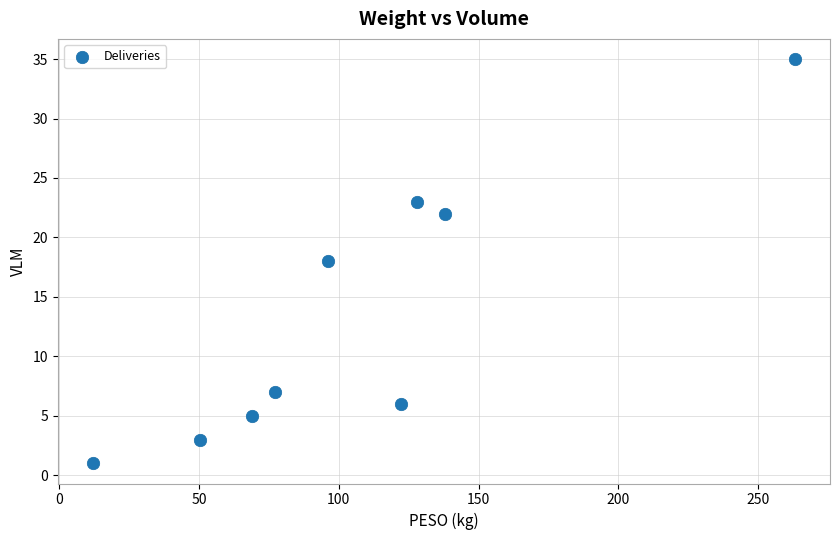

What is the range of Y values (max minus min)?

34